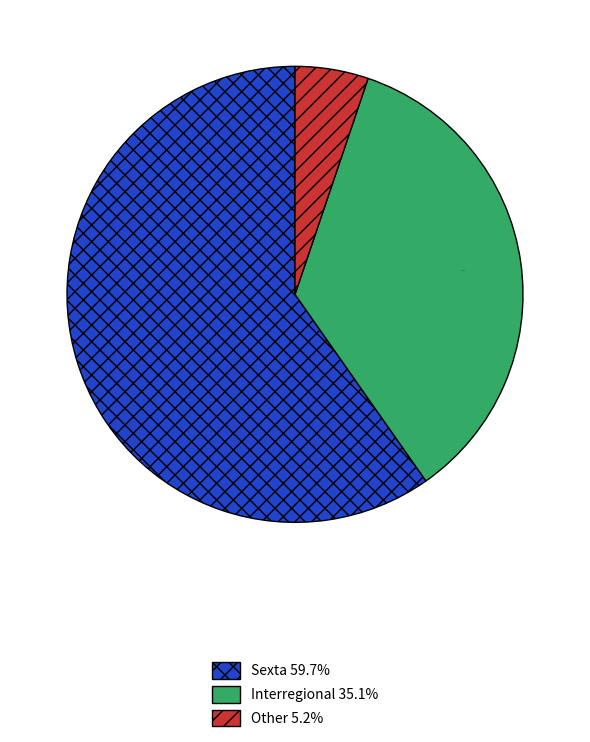

Rank the categories by value from highest to lowest.

Sexta, Interregional, Other